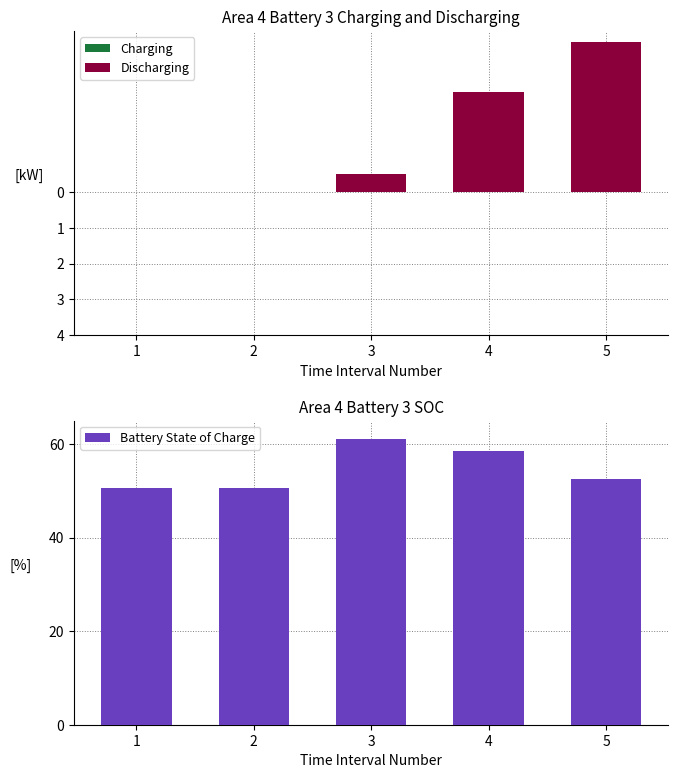

Which label corresponds to the smallest value in the chart?

5